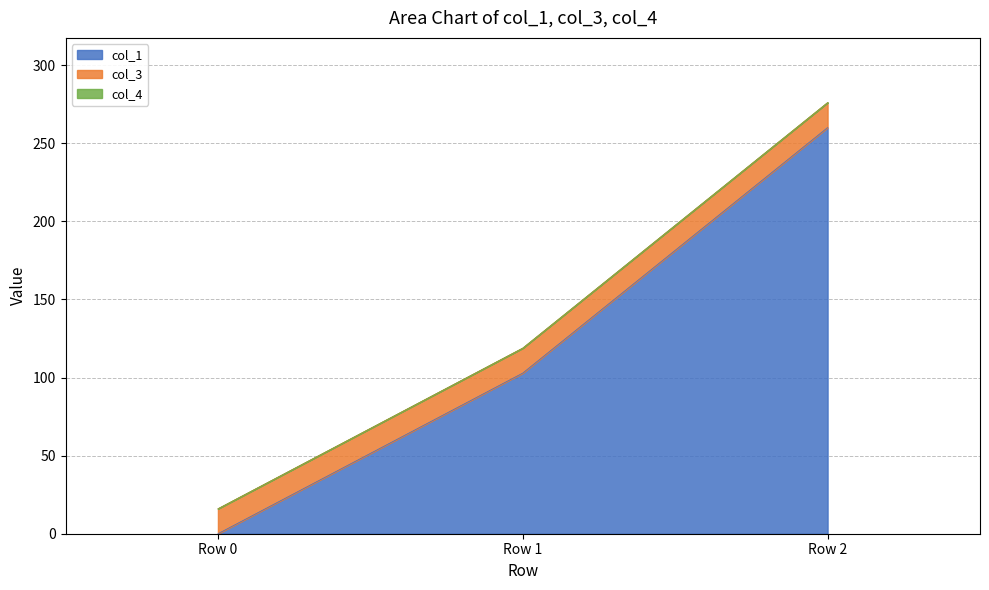

Which label corresponds to the largest value in the chart?

Row 2